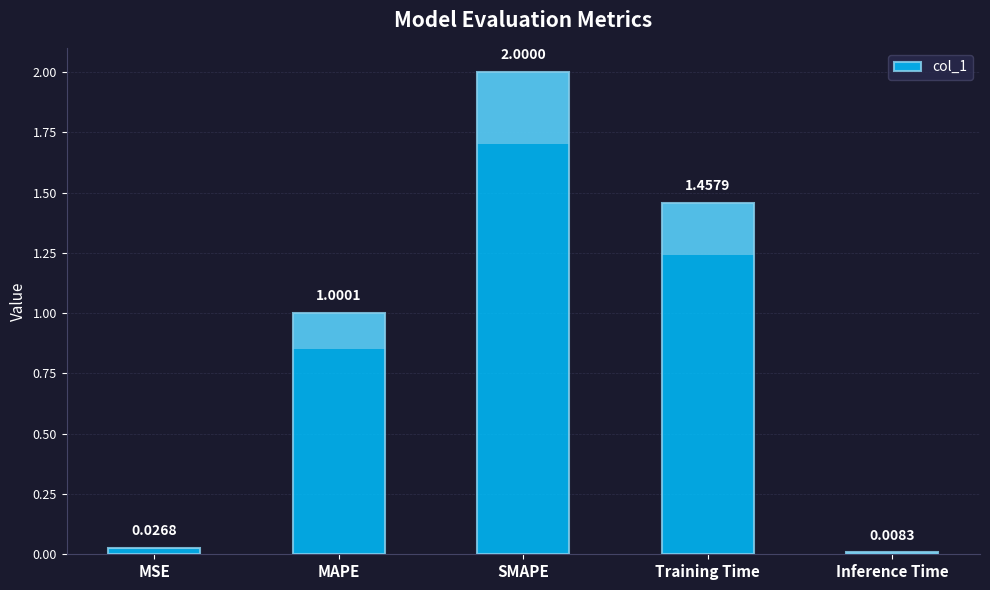

List the labels in order of value, smallest first.

Inference Time, MSE, MAPE, Training Time, SMAPE